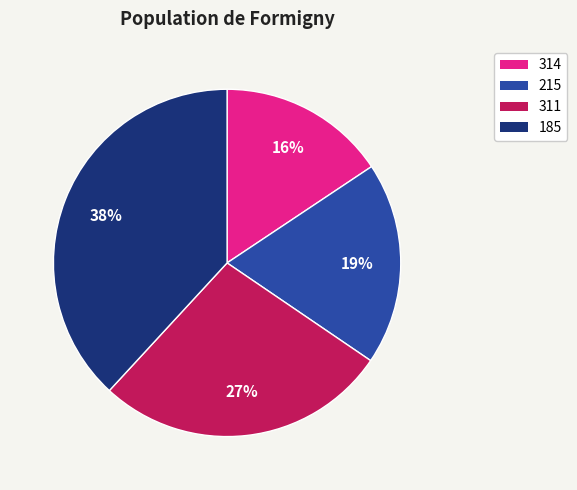

How many segments does this pie chart have?

4